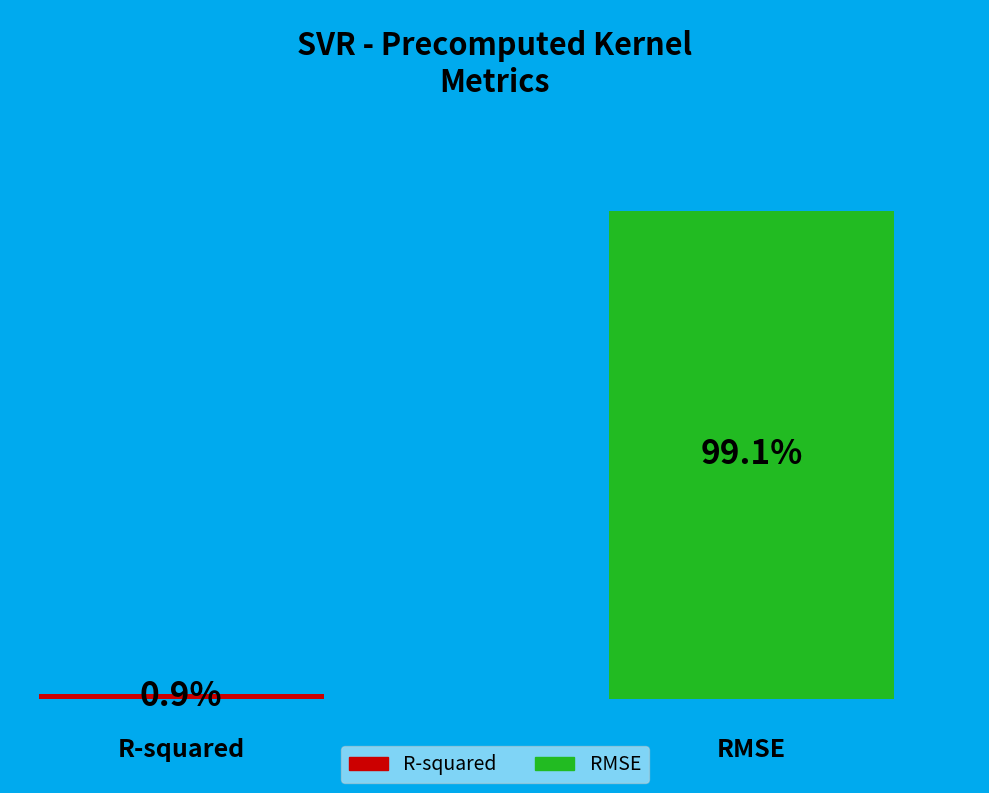

To the nearest percent, what percentage of the pie is R-squared?

1%